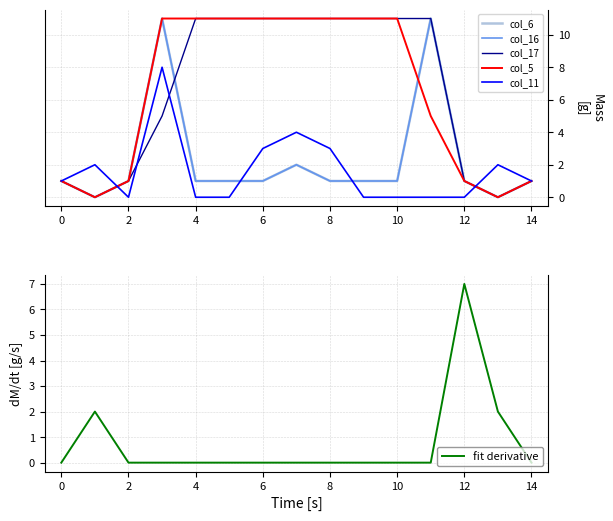

What is the maximum value shown in the chart?

11